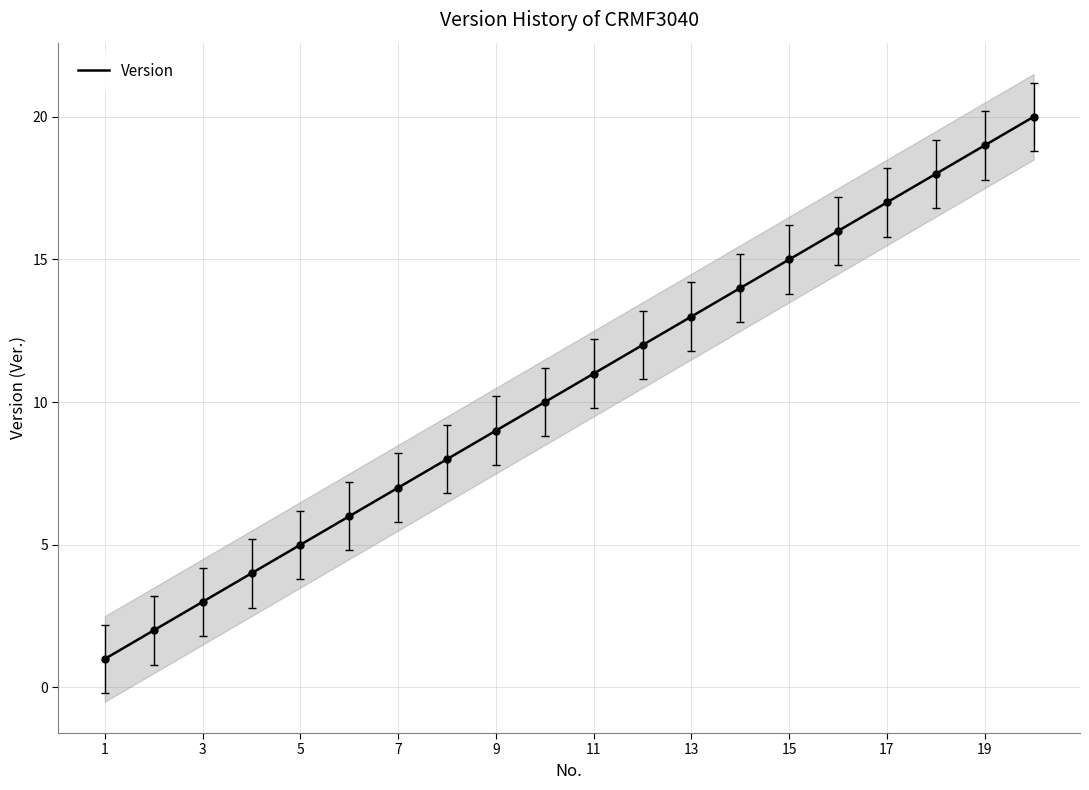

Which has a higher value, 13 or 8?

13